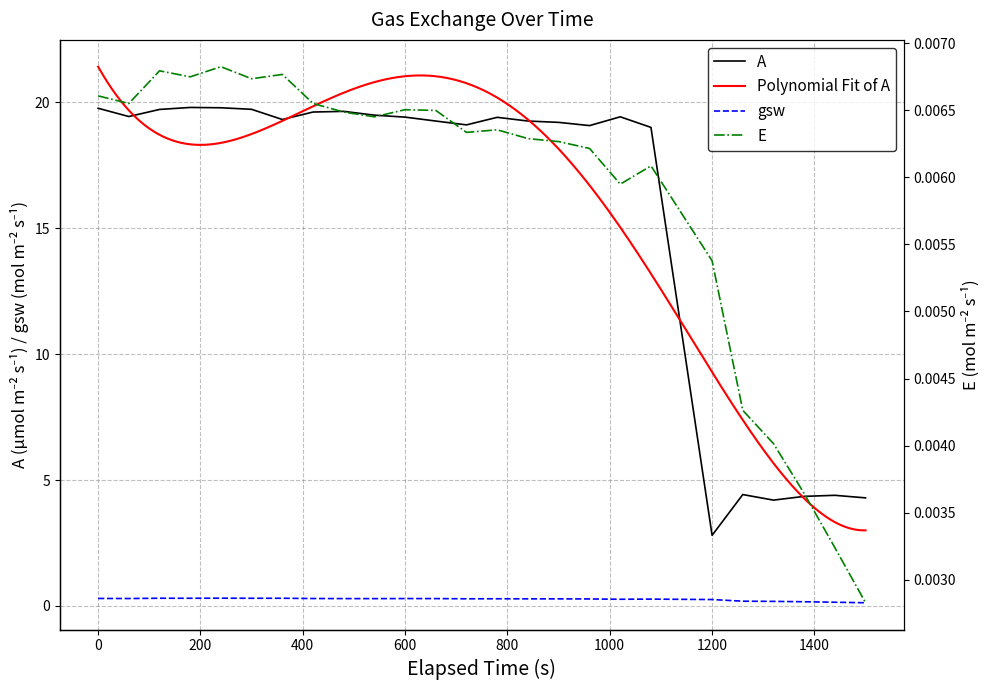

True or false: gsw and A cross at least once.

False